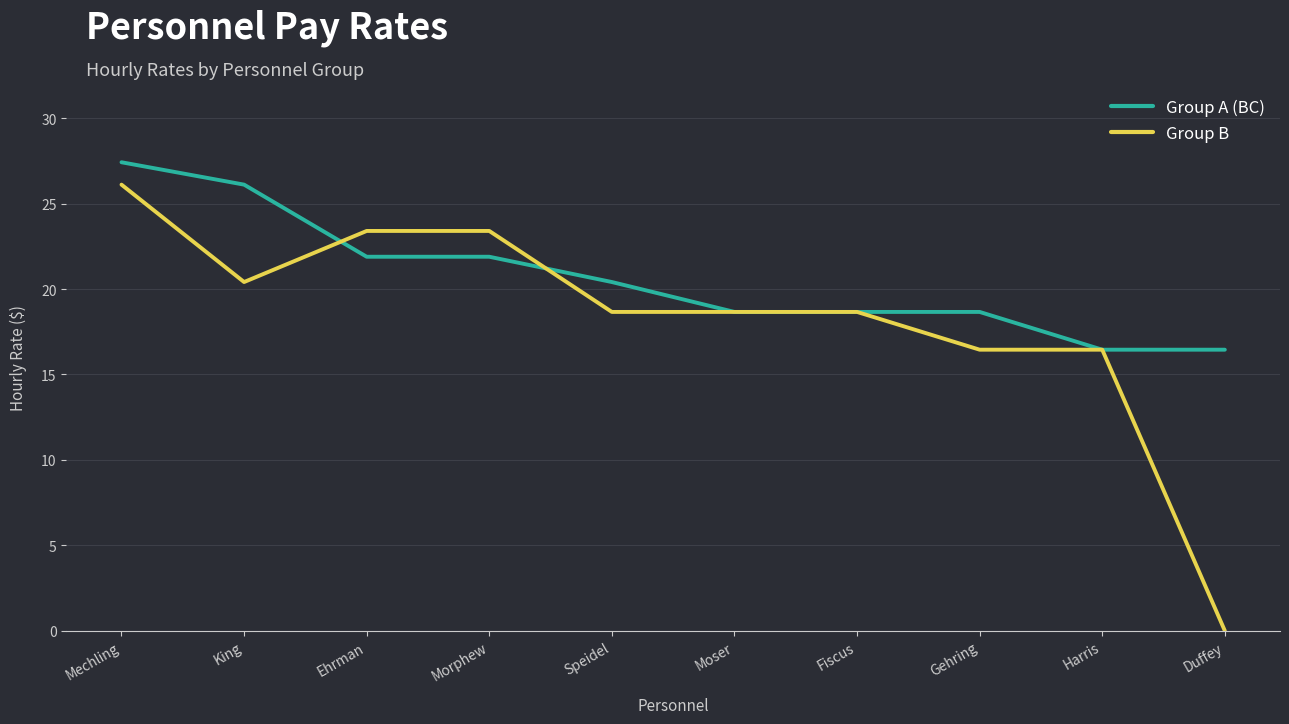

Is the value of Group B at Morphew greater than the value of Group A (BC) at Moser?

Yes